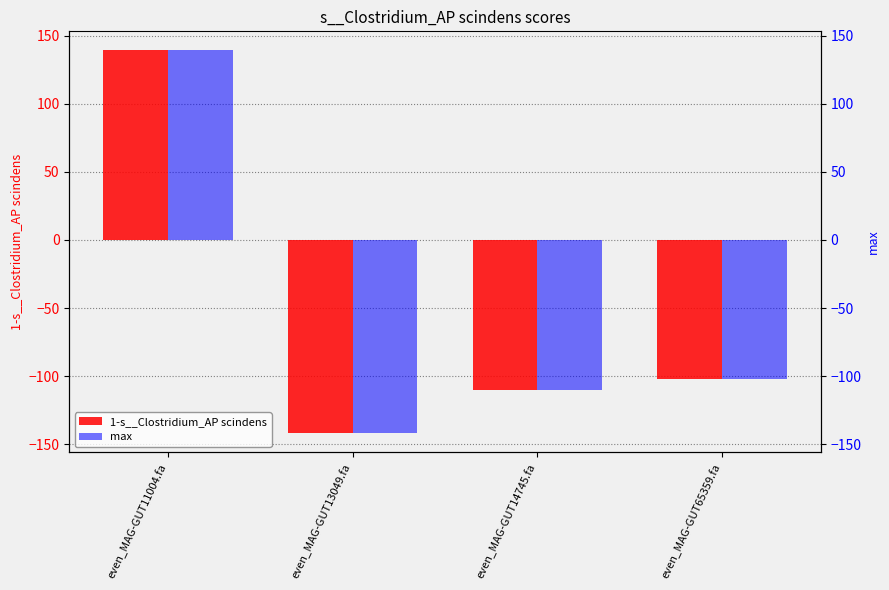

List the labels in order of max value, smallest first.

even_MAG-GUT13049.fa, even_MAG-GUT14745.fa, even_MAG-GUT65359.fa, even_MAG-GUT11004.fa